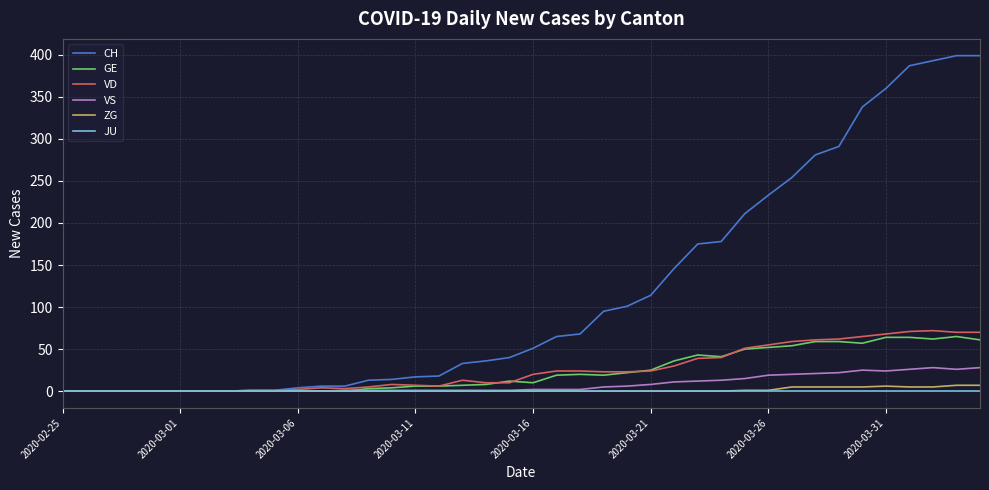

What is the highest value of the CH series?

399